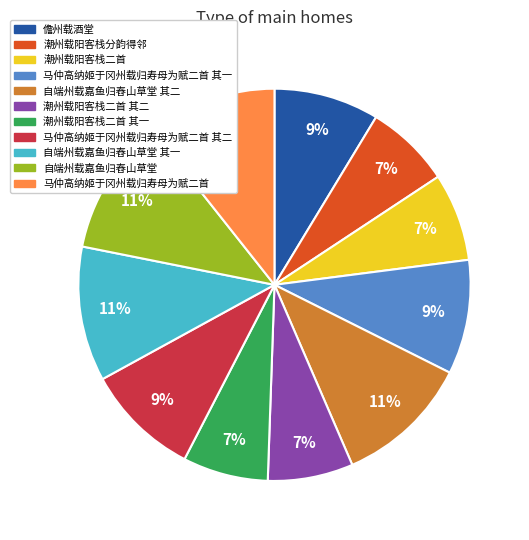

Is the sum of 自端州载嘉鱼归舂山草堂 and 自端州载嘉鱼归舂山草堂 其二 greater than half?

No